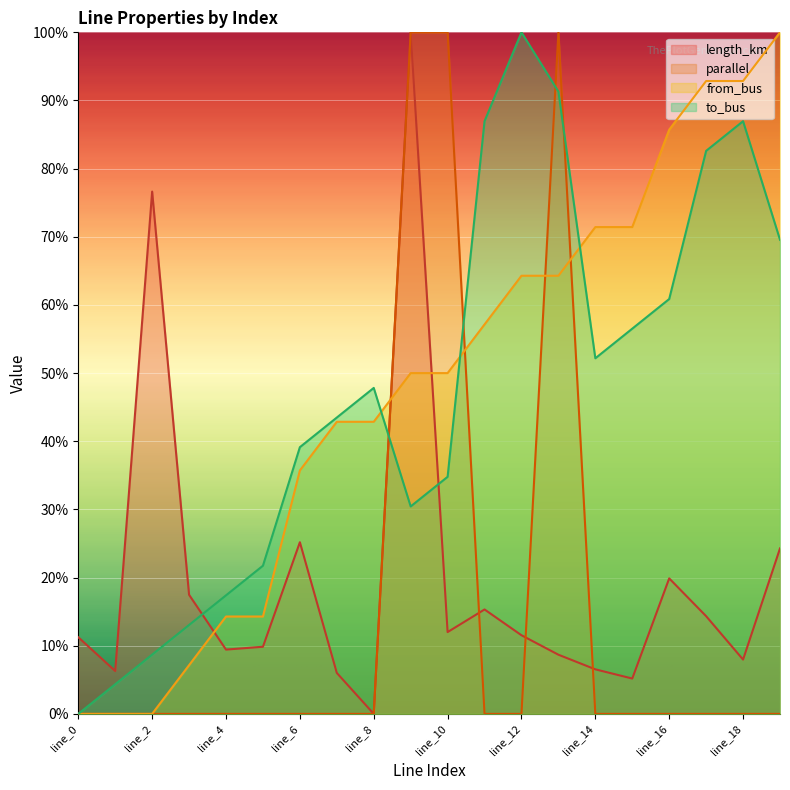

What are all the series names shown in the legend?

length_km, parallel, from_bus, to_bus